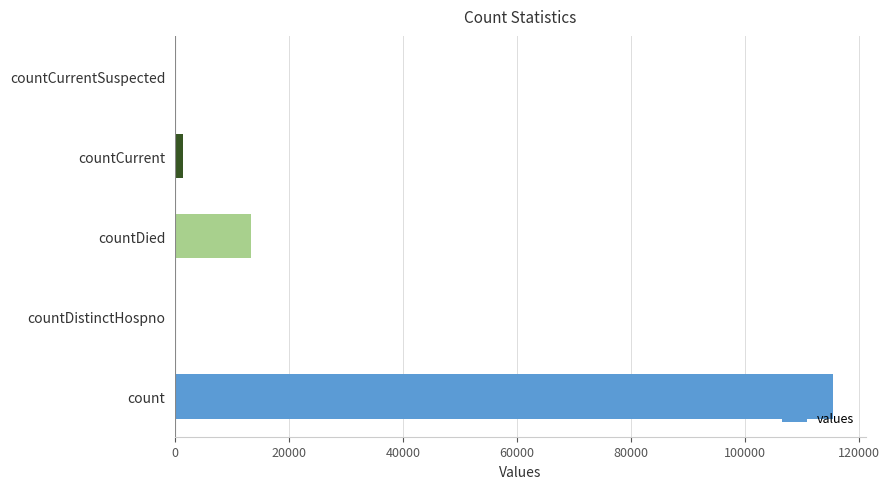

What is the sum of all values?

130105